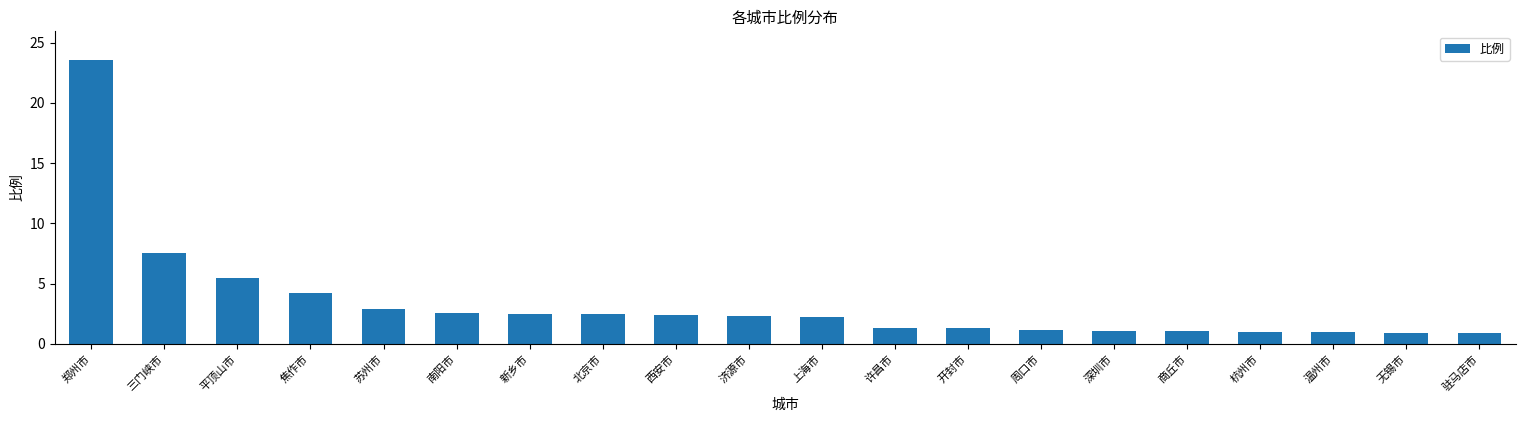

Does the chart contain any negative values?

No